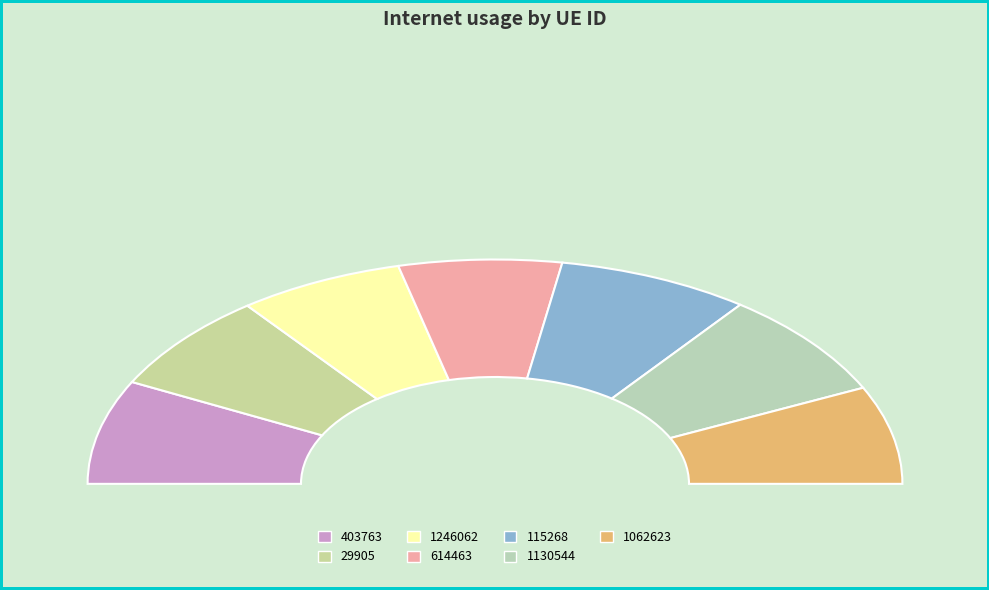

The 29905 slice represents 14% of the pie. True or false?

True